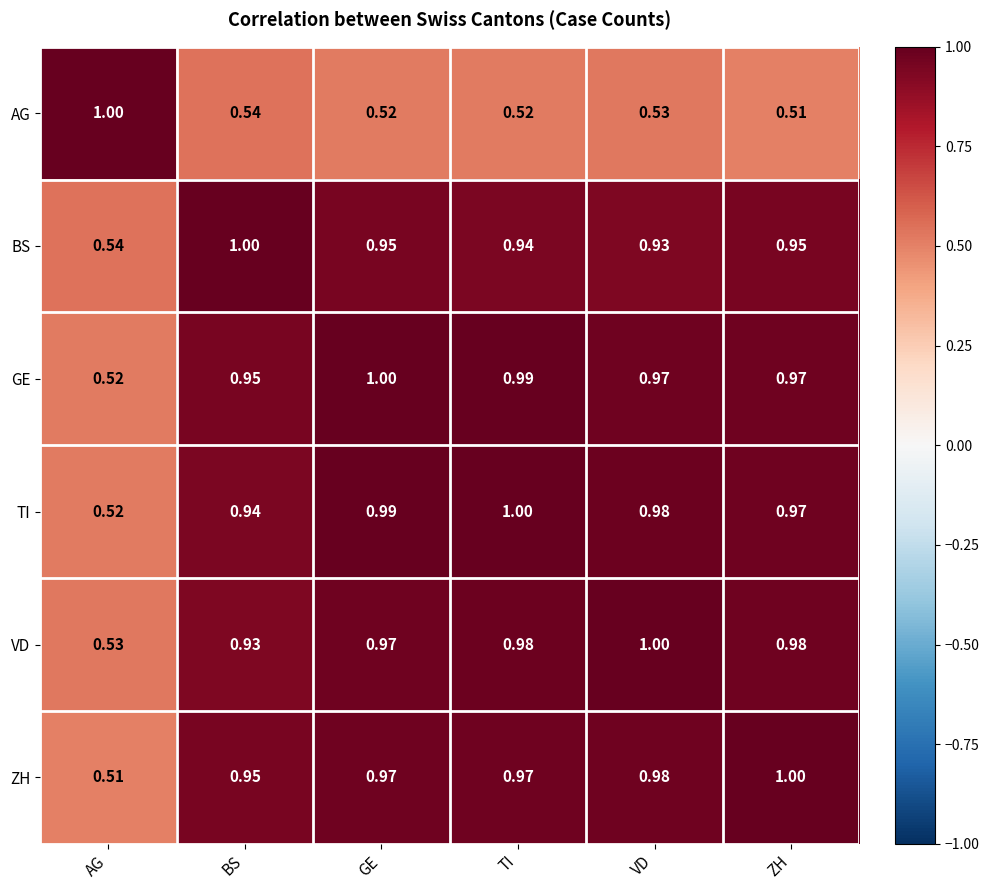

Which category has the highest value in the GE series?

GE